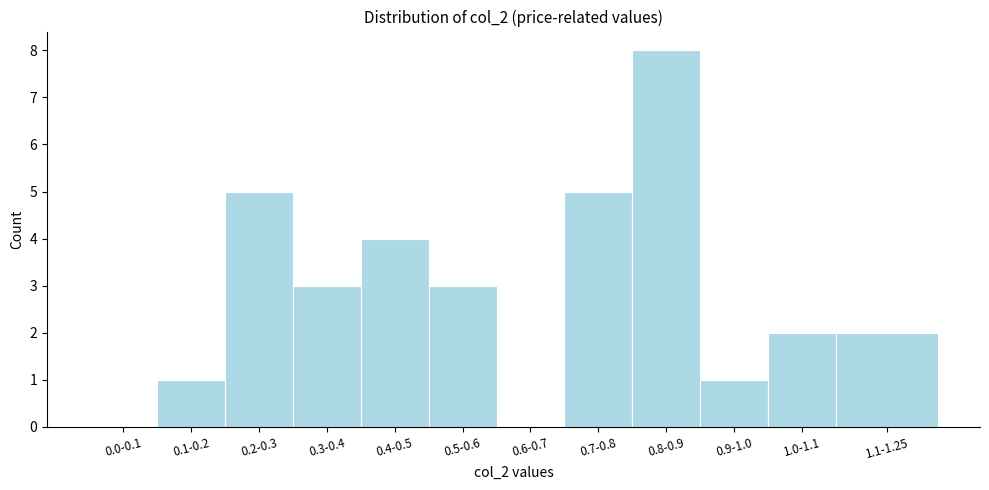

Reading left to right, list all the values displayed in this chart.

0.0-0.1=0	0.1-0.2=1	0.2-0.3=5	0.3-0.4=3	0.4-0.5=4	0.5-0.6=3	0.6-0.7=0	0.7-0.8=5	0.8-0.9=8	0.9-1.0=1	1.0-1.1=2	1.1-1.25=2